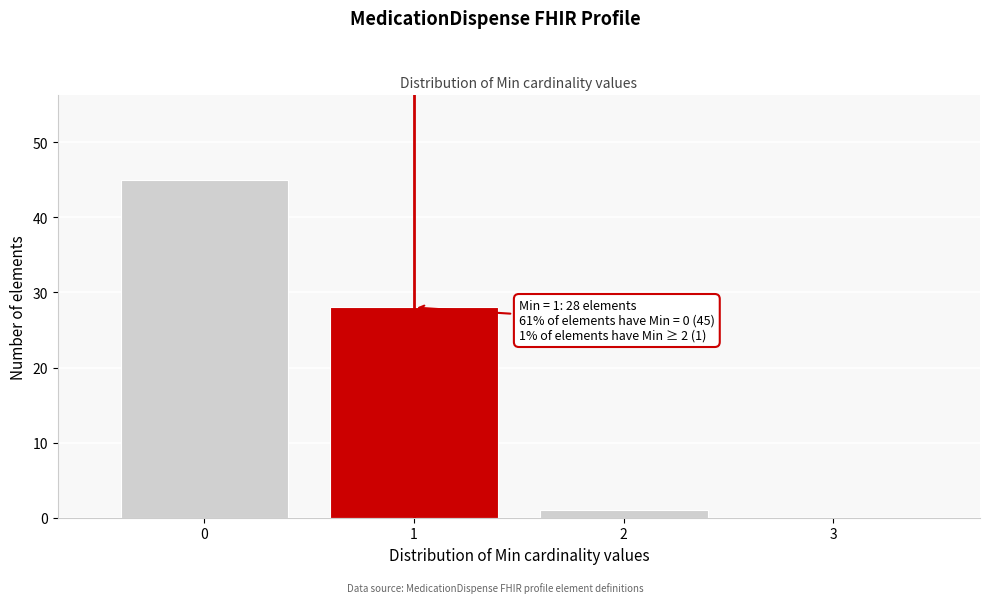

Reading left to right, transcribe all the data shown in this chart.

0=45	1=28	2=1	3=0